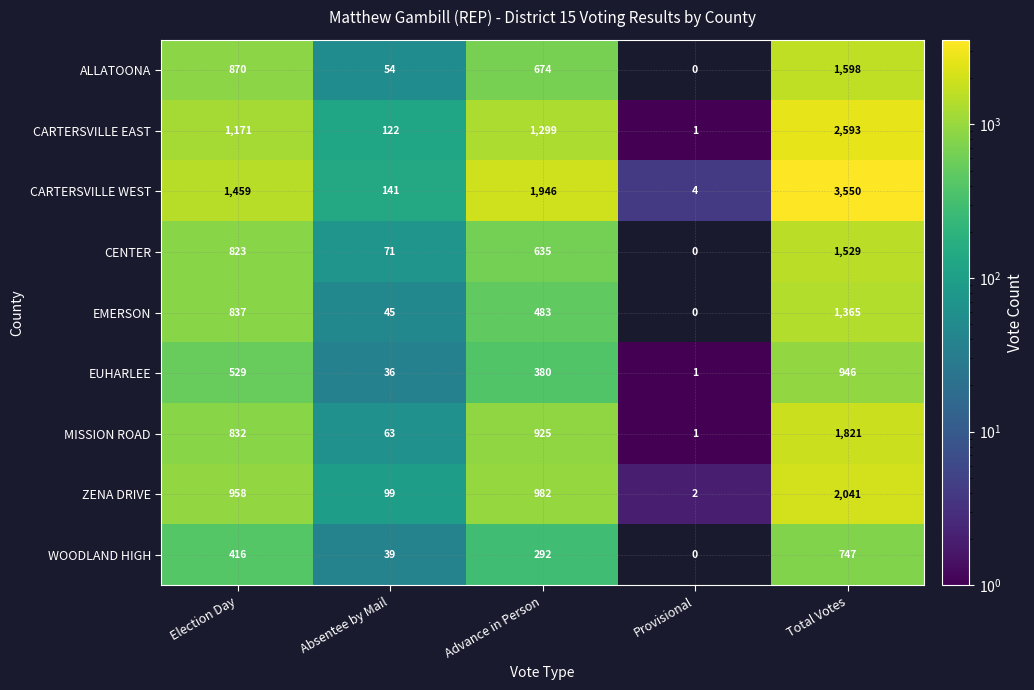

At how many categories does at least one series exceed 1695?

2